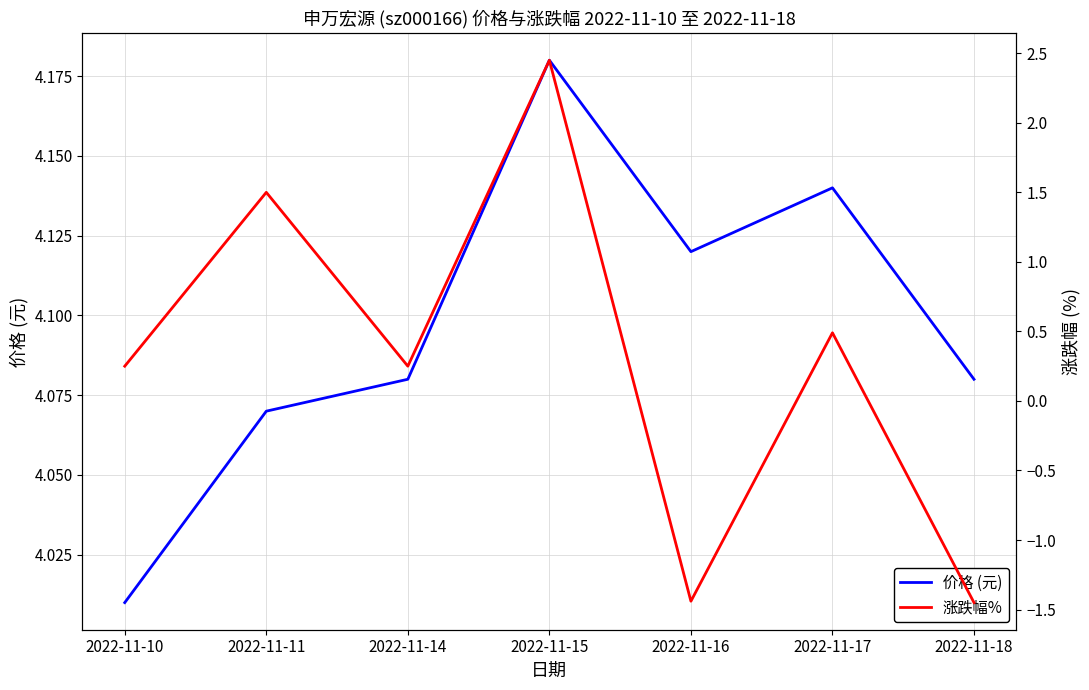

What are all the series names shown in the legend?

价格 (元), 涨跌幅%